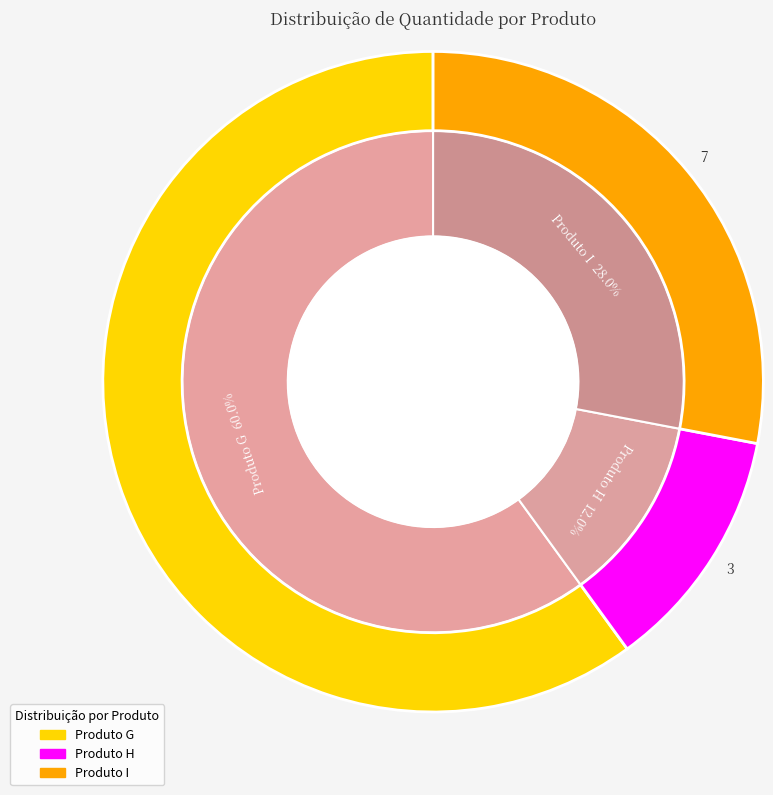

Rank the categories by value from highest to lowest.

Produto G, Produto I, Produto H